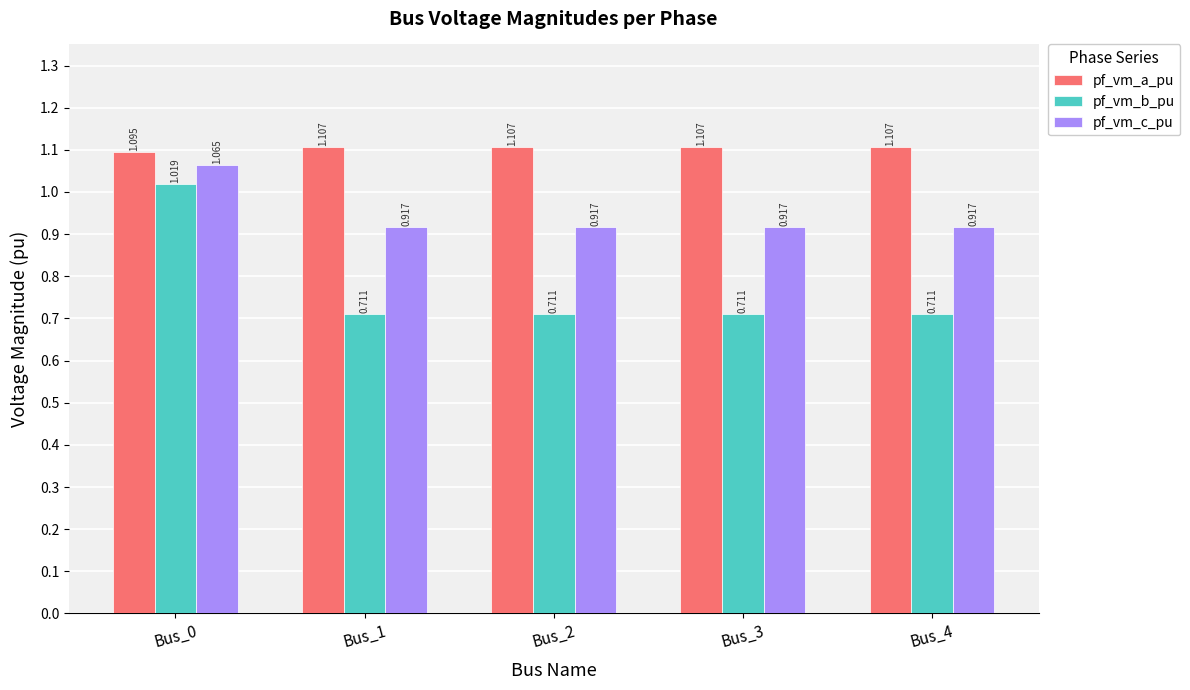

At which category is the sum across all series the highest?

Bus_0